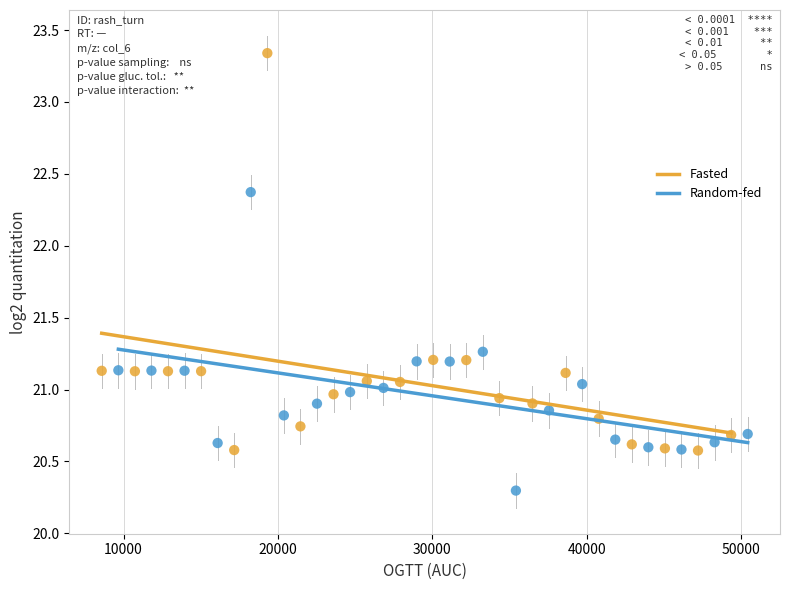

Which series has the widest spread of Y values?

Fasted